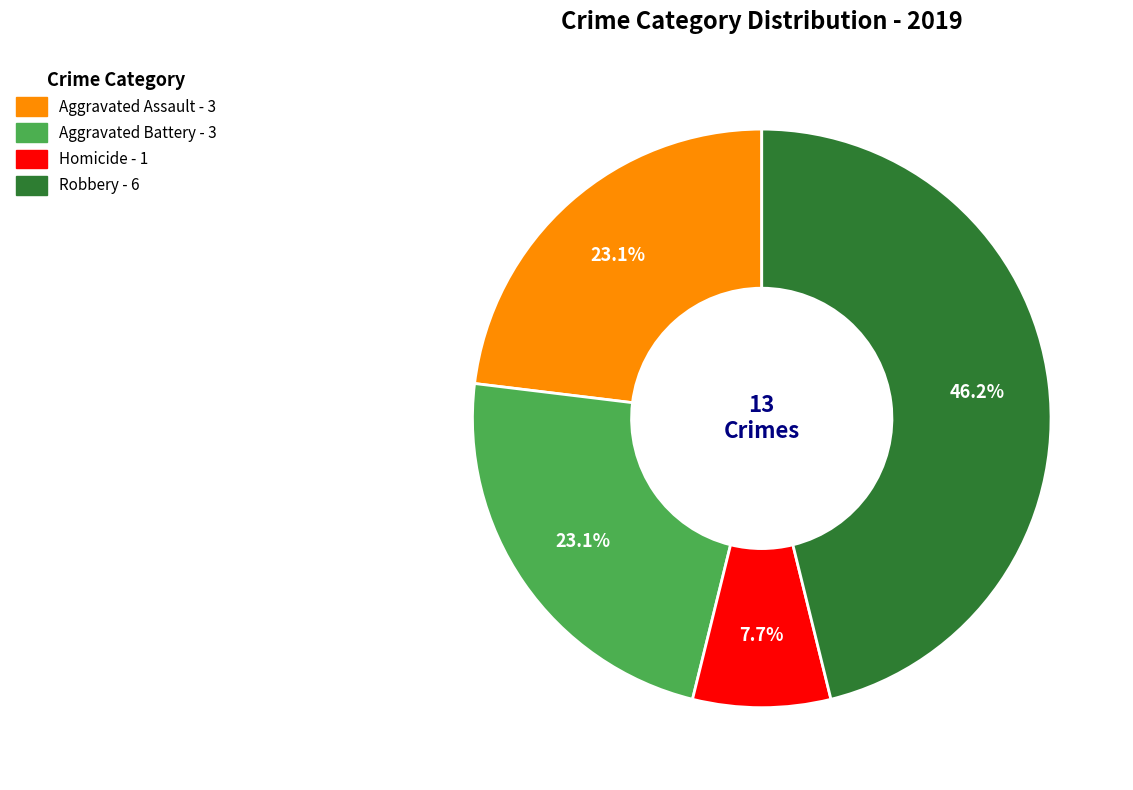

To the nearest percent, what is the average slice percentage?

25%